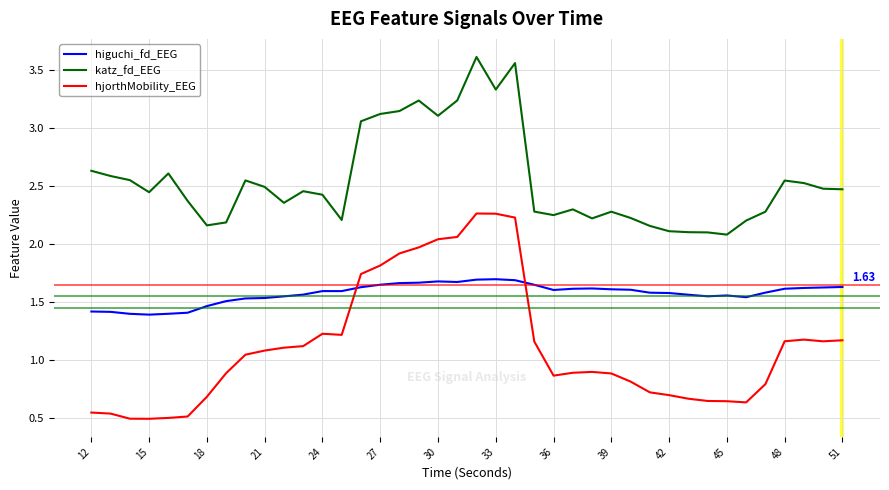

In higuchi_fd_EEG, how many points are higher than both neighbors (excluding endpoints)?

4